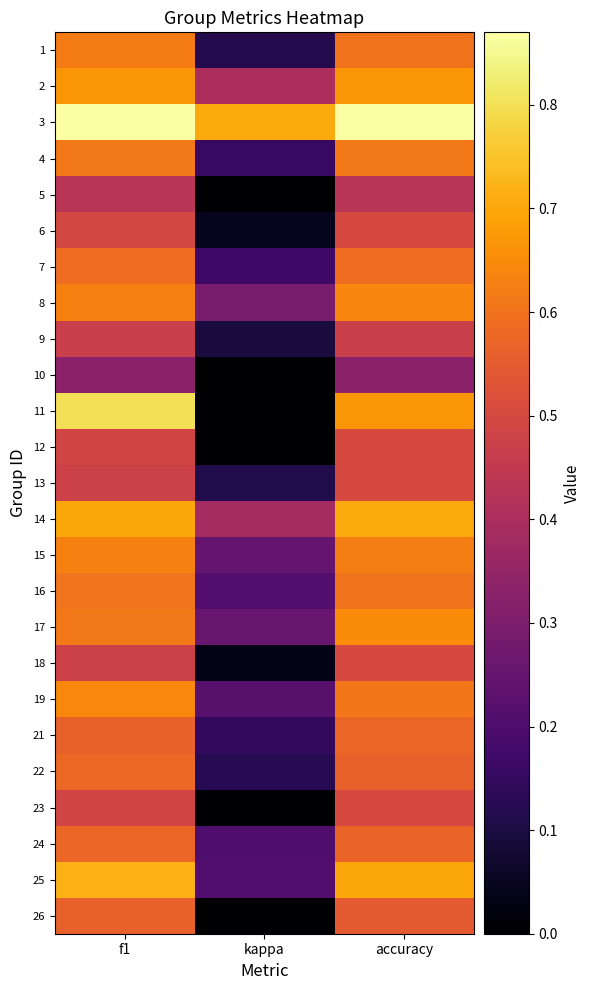

Reading left to right, extract all data points from this chart.

1: f1=0.6	kappa=0.1	accuracy=0.6
2: f1=0.7	kappa=0.4	accuracy=0.7
3: f1=0.9	kappa=0.7	accuracy=0.9
4: f1=0.6	kappa=0.2	accuracy=0.6
5: f1=0.4	kappa=0.0	accuracy=0.4
6: f1=0.5	kappa=0.0	accuracy=0.5
7: f1=0.6	kappa=0.2	accuracy=0.6
8: f1=0.6	kappa=0.3	accuracy=0.6
9: f1=0.5	kappa=0.1	accuracy=0.5
10: f1=0.3	kappa=0.0	accuracy=0.3
11: f1=0.8	kappa=0.0	accuracy=0.7
12: f1=0.5	kappa=0.0	accuracy=0.5
13: f1=0.5	kappa=0.1	accuracy=0.5
14: f1=0.7	kappa=0.4	accuracy=0.7
15: f1=0.6	kappa=0.2	accuracy=0.6
16: f1=0.6	kappa=0.2	accuracy=0.6
17: f1=0.6	kappa=0.3	accuracy=0.7
18: f1=0.5	kappa=0.0	accuracy=0.5
19: f1=0.6	kappa=0.2	accuracy=0.6
21: f1=0.6	kappa=0.1	accuracy=0.6
22: f1=0.6	kappa=0.1	accuracy=0.6
23: f1=0.5	kappa=0.0	accuracy=0.5
24: f1=0.6	kappa=0.2	accuracy=0.6
25: f1=0.7	kappa=0.2	accuracy=0.7
26: f1=0.6	kappa=0.0	accuracy=0.5